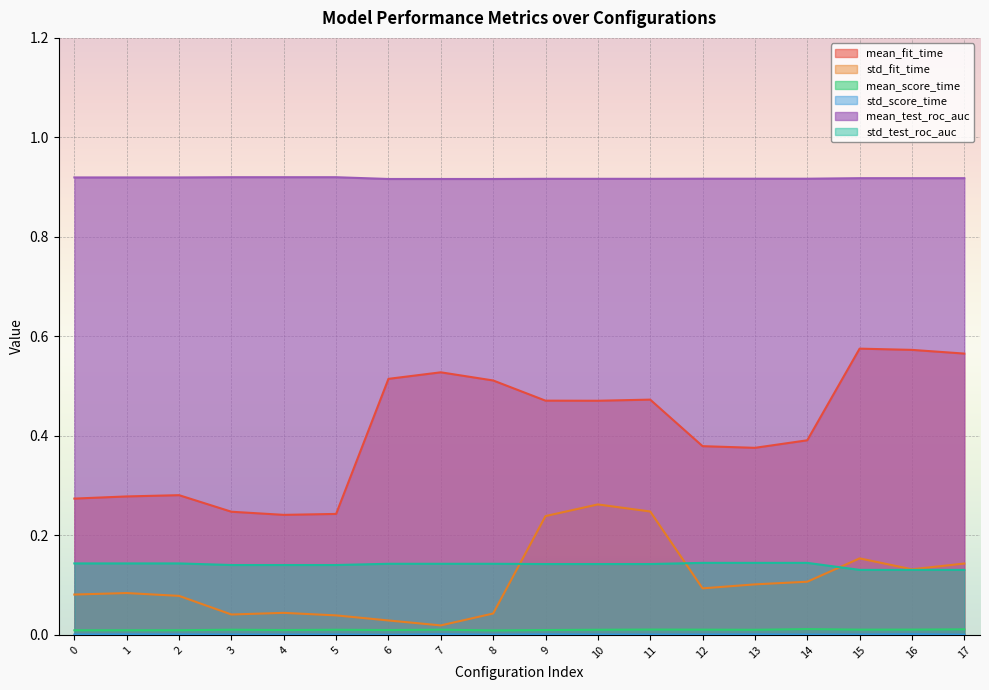

Is it true that mean_test_roc_auc equals 0.9 at 3?

True